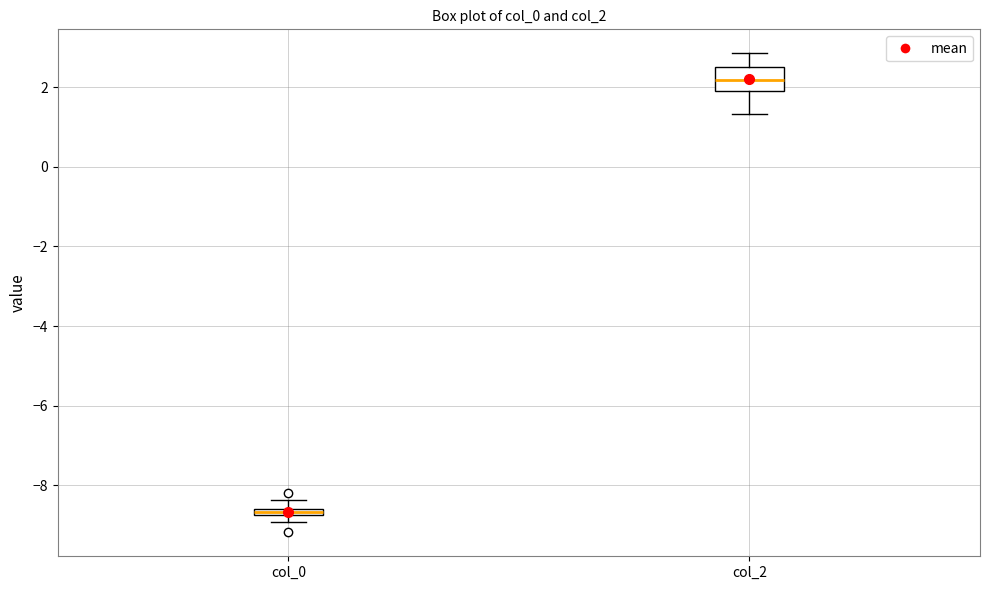

Which box is the tallest, from its lower edge to its upper edge?

col_2